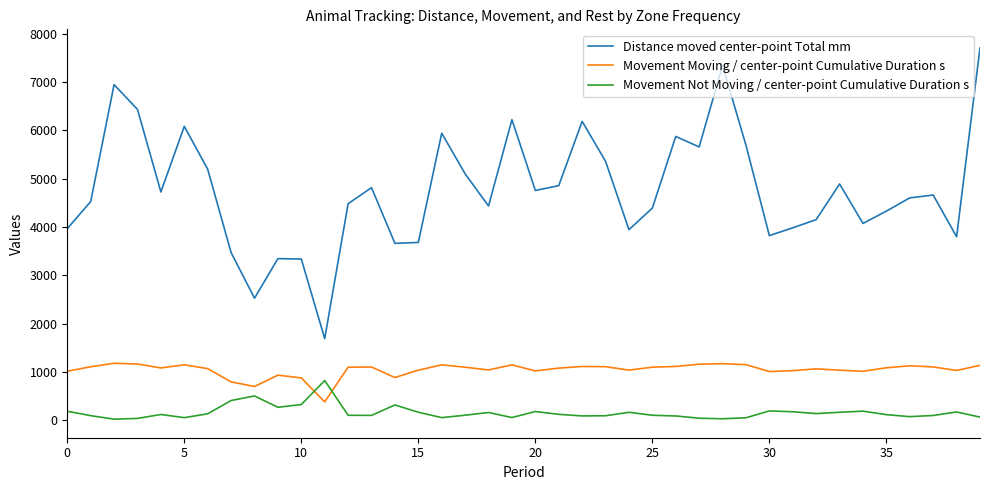

Which series has the largest total across all categories?

Distance moved center-point Total mm